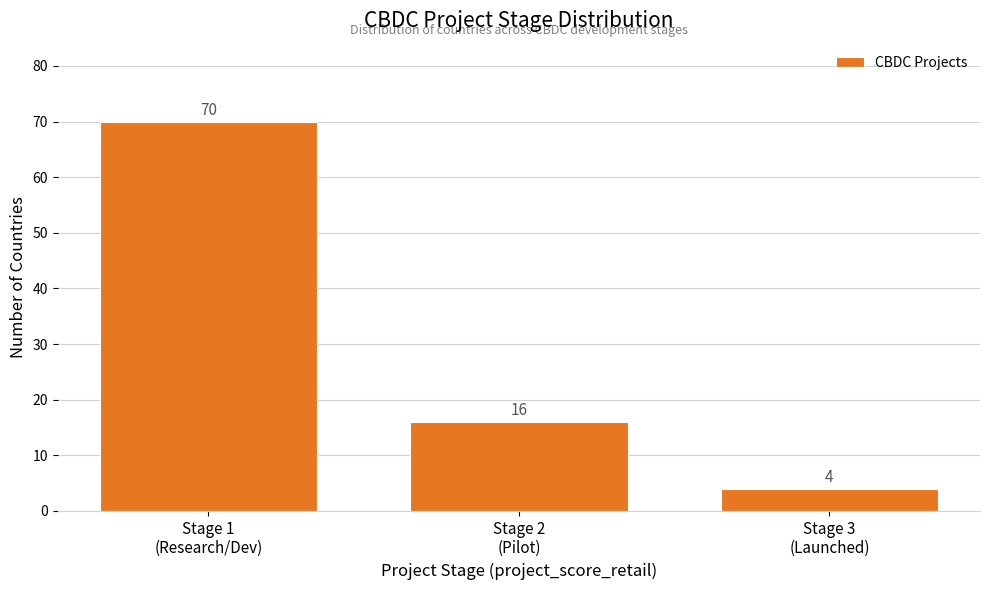

Reading left to right, what are all the values shown in this chart?

70	16	4